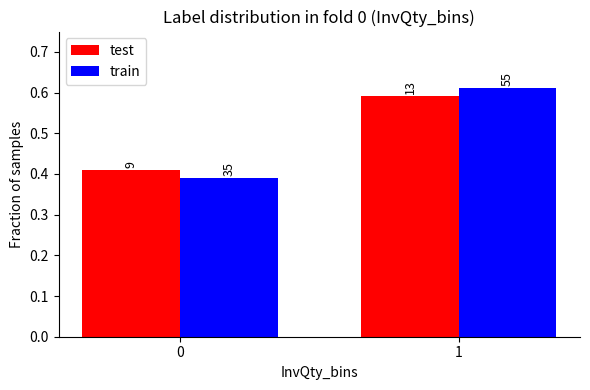

Is the value of test at 0 greater than the value of train at 0?

Yes